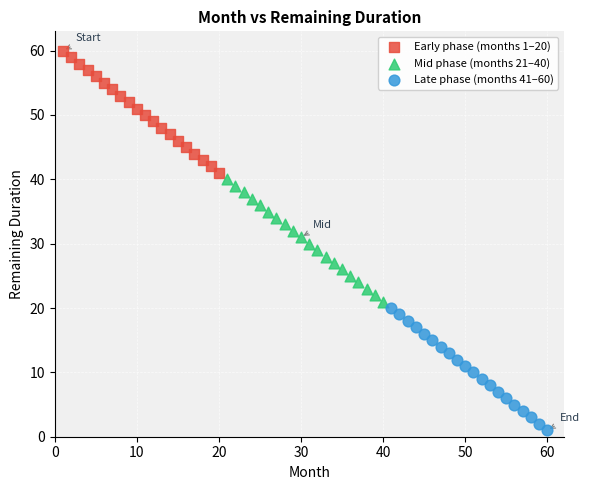

Which series contains the highest Y value?

Early phase (months 1–20)